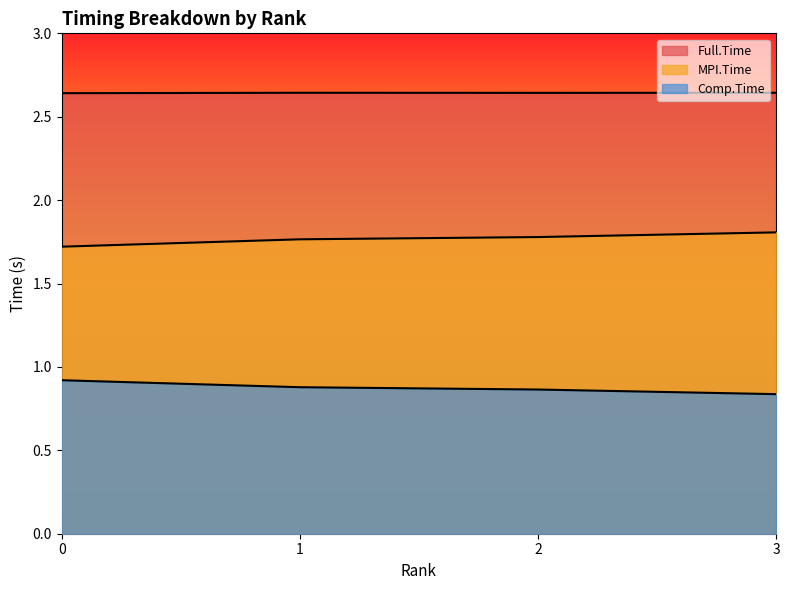

What is the value of the Full.Time point at the 2nd from the left?

2.6